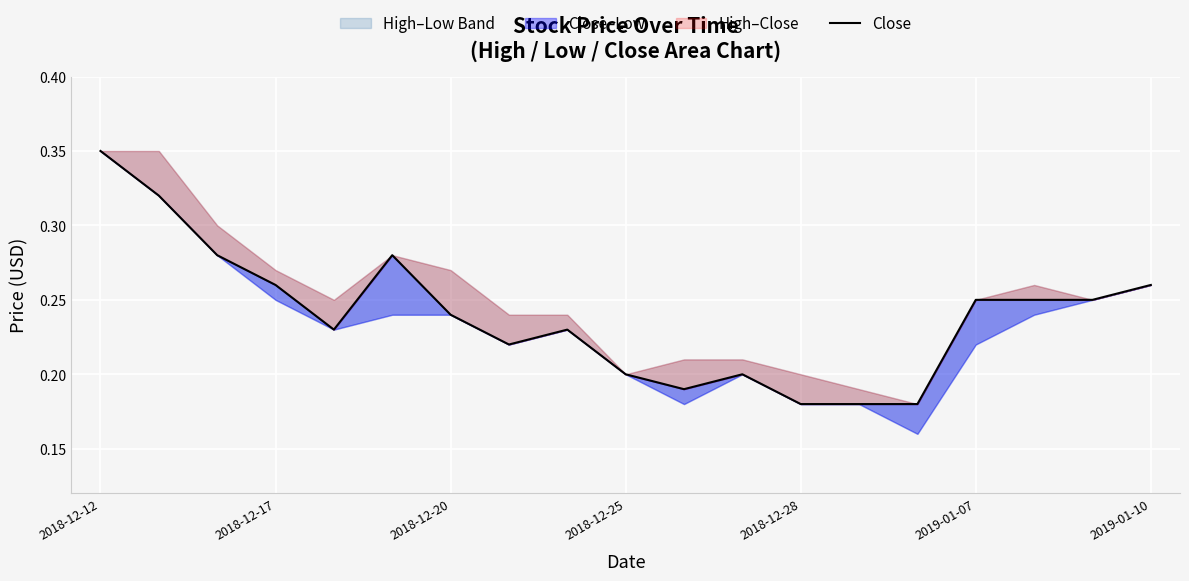

Reading left to right, list all the values displayed in this chart.

0.3	0.3	0.3	0.3	0.2	0.3	0.2	0.2	0.2	0.2	0.2	0.2	0.2	0.2	0.2	0.2	0.2	0.2	0.3